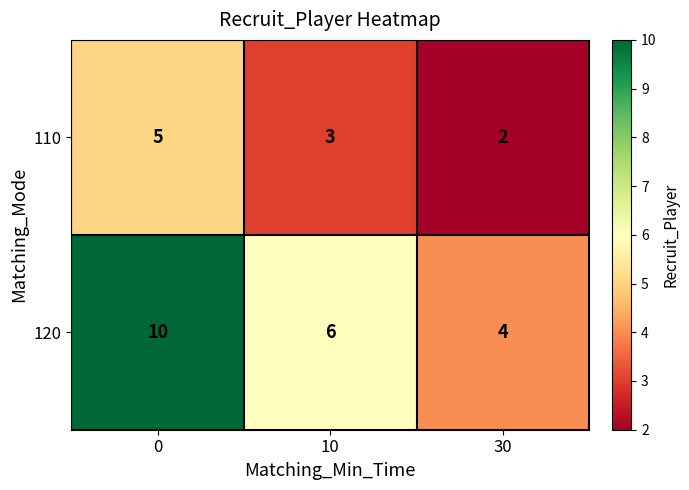

What is the difference between the 110 values at 30 and 0?

3